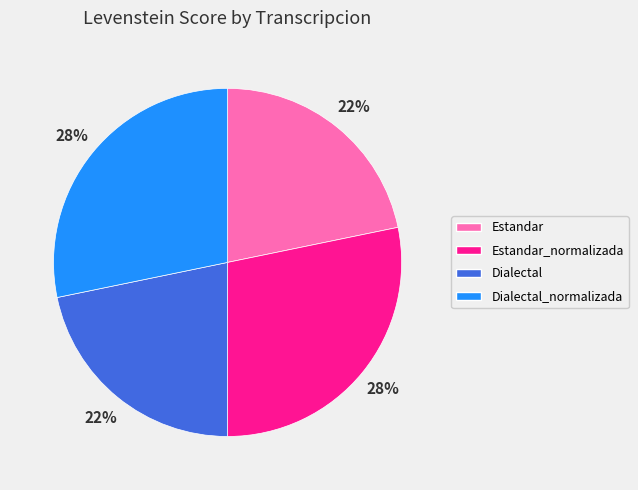

How many slices are in this pie chart?

4